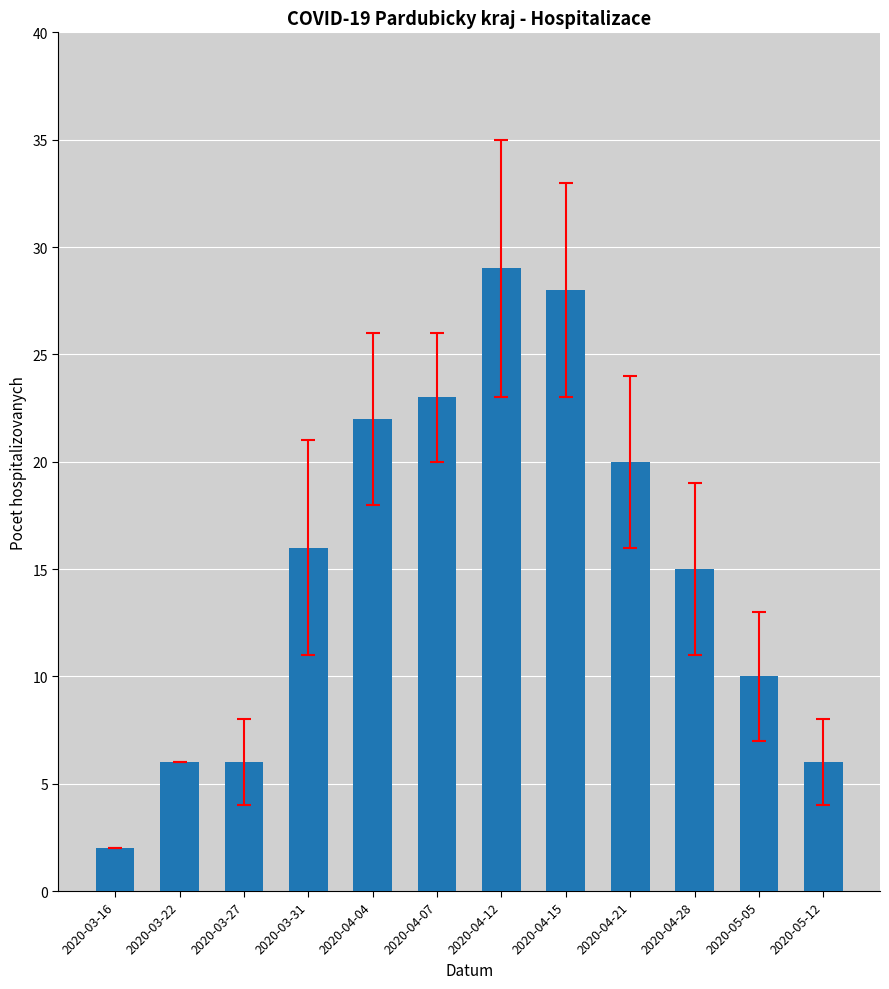

How many distinct data groups are displayed?

1